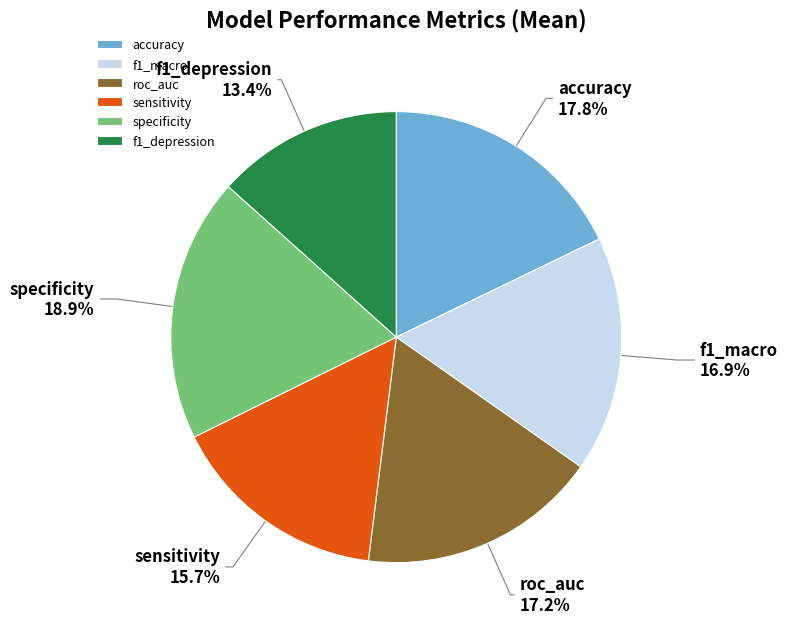

To the nearest percent, what is the average slice percentage?

17%